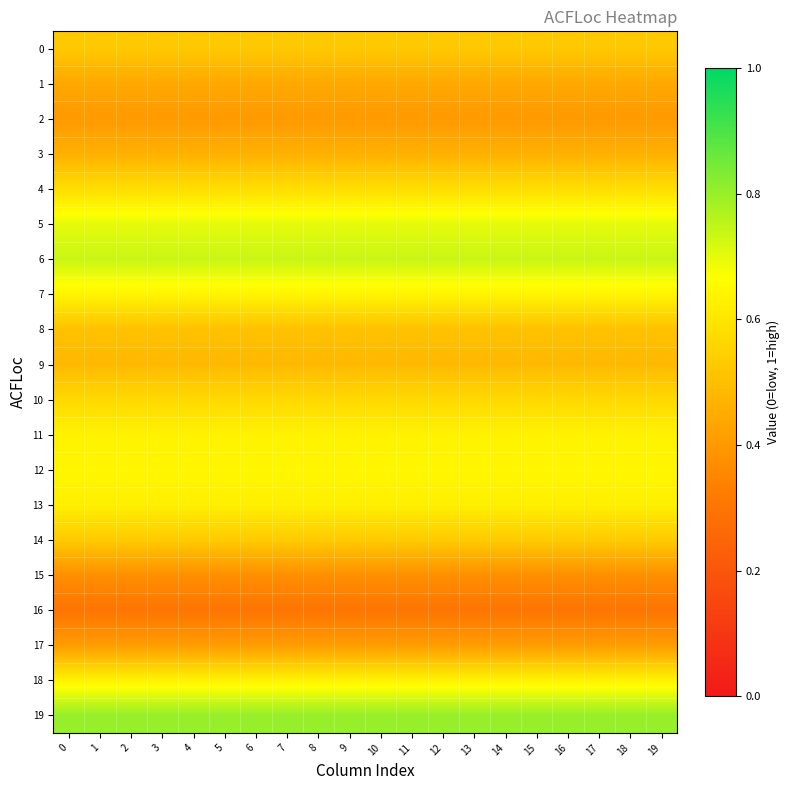

Reading left to right, extract all data points from this chart.

0: 0=0.5	1=0.5	2=0.5	3=0.5	4=0.5	5=0.5	6=0.5	7=0.5	8=0.5	9=0.5	10=0.5	11=0.5	12=0.5	13=0.5	14=0.5	15=0.5	16=0.5	17=0.5	18=0.5	19=0.5
1: 0=0.4	1=0.4	2=0.4	3=0.4	4=0.4	5=0.4	6=0.4	7=0.4	8=0.4	9=0.4	10=0.4	11=0.4	12=0.4	13=0.4	14=0.4	15=0.4	16=0.4	17=0.4	18=0.4	19=0.4
2: 0=0.4	1=0.4	2=0.4	3=0.4	4=0.4	5=0.4	6=0.4	7=0.4	8=0.4	9=0.4	10=0.4	11=0.4	12=0.4	13=0.4	14=0.4	15=0.4	16=0.4	17=0.4	18=0.4	19=0.4
3: 0=0.5	1=0.5	2=0.5	3=0.5	4=0.5	5=0.5	6=0.5	7=0.5	8=0.5	9=0.5	10=0.5	11=0.5	12=0.5	13=0.5	14=0.5	15=0.5	16=0.5	17=0.5	18=0.5	19=0.5
4: 0=0.6	1=0.6	2=0.6	3=0.6	4=0.6	5=0.6	6=0.6	7=0.6	8=0.6	9=0.6	10=0.6	11=0.6	12=0.6	13=0.6	14=0.6	15=0.6	16=0.6	17=0.6	18=0.6	19=0.6
5: 0=0.7	1=0.7	2=0.7	3=0.7	4=0.7	5=0.7	6=0.7	7=0.7	8=0.7	9=0.7	10=0.7	11=0.7	12=0.7	13=0.7	14=0.7	15=0.7	16=0.7	17=0.7	18=0.7	19=0.7
6: 0=0.7	1=0.7	2=0.7	3=0.7	4=0.7	5=0.7	6=0.7	7=0.7	8=0.7	9=0.7	10=0.7	11=0.7	12=0.7	13=0.7	14=0.7	15=0.7	16=0.7	17=0.7	18=0.7	19=0.7
7: 0=0.6	1=0.6	2=0.6	3=0.6	4=0.6	5=0.6	6=0.6	7=0.6	8=0.6	9=0.6	10=0.6	11=0.6	12=0.6	13=0.6	14=0.6	15=0.6	16=0.6	17=0.6	18=0.6	19=0.6
8: 0=0.5	1=0.5	2=0.5	3=0.5	4=0.5	5=0.5	6=0.5	7=0.5	8=0.5	9=0.5	10=0.5	11=0.5	12=0.5	13=0.5	14=0.5	15=0.5	16=0.5	17=0.5	18=0.5	19=0.5
9: 0=0.5	1=0.5	2=0.5	3=0.5	4=0.5	5=0.5	6=0.5	7=0.5	8=0.5	9=0.5	10=0.5	11=0.5	12=0.5	13=0.5	14=0.5	15=0.5	16=0.5	17=0.5	18=0.5	19=0.5
10: 0=0.6	1=0.6	2=0.6	3=0.6	4=0.6	5=0.6	6=0.6	7=0.6	8=0.6	9=0.6	10=0.6	11=0.6	12=0.6	13=0.6	14=0.6	15=0.6	16=0.6	17=0.6	18=0.6	19=0.6
11: 0=0.6	1=0.6	2=0.6	3=0.6	4=0.6	5=0.6	6=0.6	7=0.6	8=0.6	9=0.6	10=0.6	11=0.6	12=0.6	13=0.6	14=0.6	15=0.6	16=0.6	17=0.6	18=0.6	19=0.6
12: 0=0.6	1=0.6	2=0.6	3=0.6	4=0.6	5=0.6	6=0.6	7=0.6	8=0.6	9=0.6	10=0.6	11=0.6	12=0.6	13=0.6	14=0.6	15=0.6	16=0.6	17=0.6	18=0.6	19=0.6
13: 0=0.6	1=0.6	2=0.6	3=0.6	4=0.6	5=0.6	6=0.6	7=0.6	8=0.6	9=0.6	10=0.6	11=0.6	12=0.6	13=0.6	14=0.6	15=0.6	16=0.6	17=0.6	18=0.6	19=0.6
14: 0=0.5	1=0.5	2=0.5	3=0.5	4=0.5	5=0.5	6=0.5	7=0.5	8=0.5	9=0.5	10=0.5	11=0.5	12=0.5	13=0.5	14=0.5	15=0.5	16=0.5	17=0.5	18=0.5	19=0.5
15: 0=0.4	1=0.4	2=0.4	3=0.4	4=0.4	5=0.4	6=0.4	7=0.4	8=0.4	9=0.4	10=0.4	11=0.4	12=0.4	13=0.4	14=0.4	15=0.4	16=0.4	17=0.4	18=0.4	19=0.4
16: 0=0.3	1=0.3	2=0.3	3=0.3	4=0.3	5=0.3	6=0.3	7=0.3	8=0.3	9=0.3	10=0.3	11=0.3	12=0.3	13=0.3	14=0.3	15=0.3	16=0.3	17=0.3	18=0.3	19=0.3
17: 0=0.4	1=0.4	2=0.4	3=0.4	4=0.4	5=0.4	6=0.4	7=0.4	8=0.4	9=0.4	10=0.4	11=0.4	12=0.4	13=0.4	14=0.4	15=0.4	16=0.4	17=0.4	18=0.4	19=0.4
18: 0=0.6	1=0.6	2=0.6	3=0.6	4=0.6	5=0.6	6=0.6	7=0.6	8=0.6	9=0.6	10=0.6	11=0.6	12=0.6	13=0.6	14=0.6	15=0.6	16=0.6	17=0.6	18=0.6	19=0.6
19: 0=0.8	1=0.8	2=0.8	3=0.8	4=0.8	5=0.8	6=0.8	7=0.8	8=0.8	9=0.8	10=0.8	11=0.8	12=0.8	13=0.8	14=0.8	15=0.8	16=0.8	17=0.8	18=0.8	19=0.8